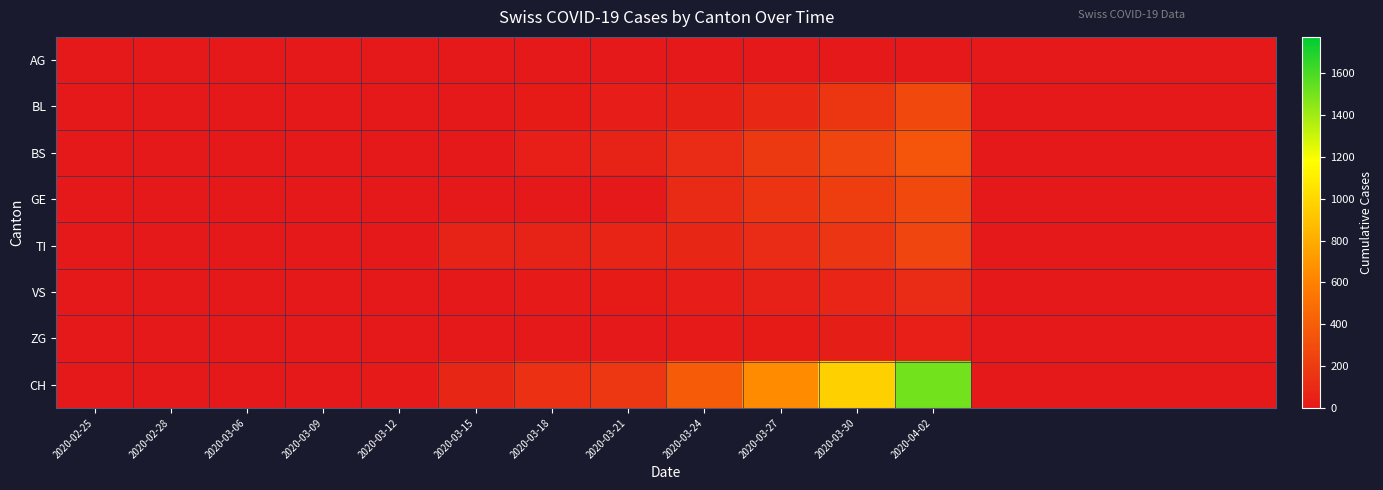

At how many categories does at least one series exceed 449?

3